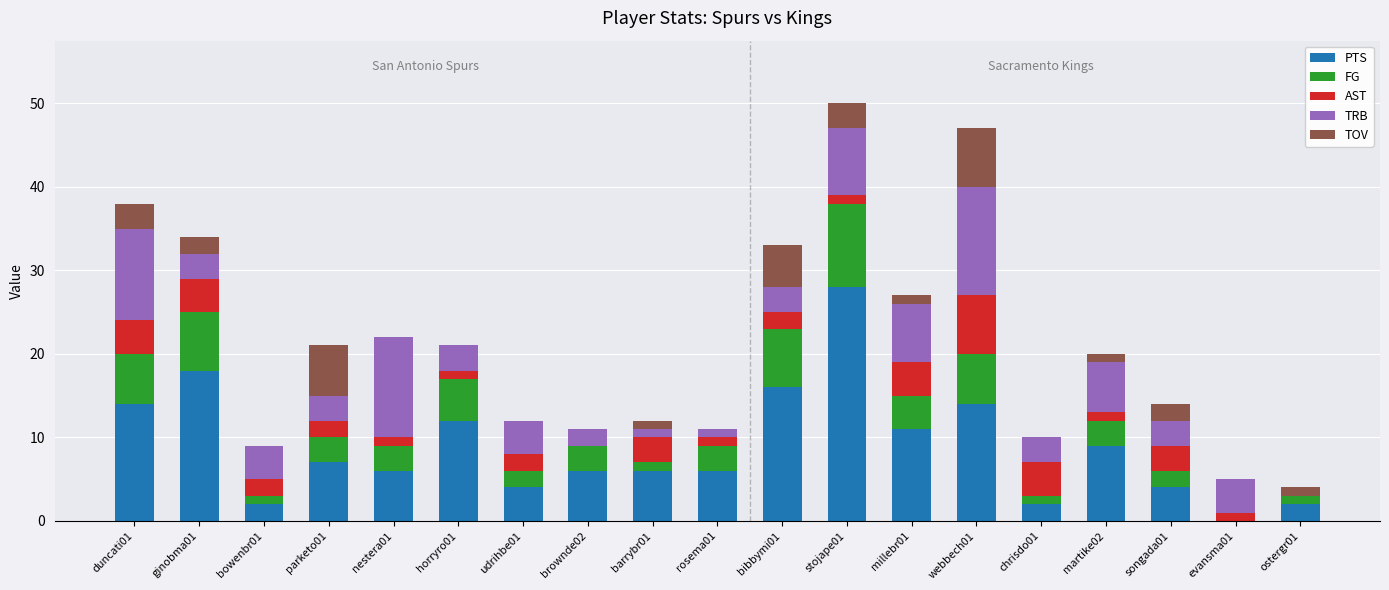

Count the number of data series in this chart.

5